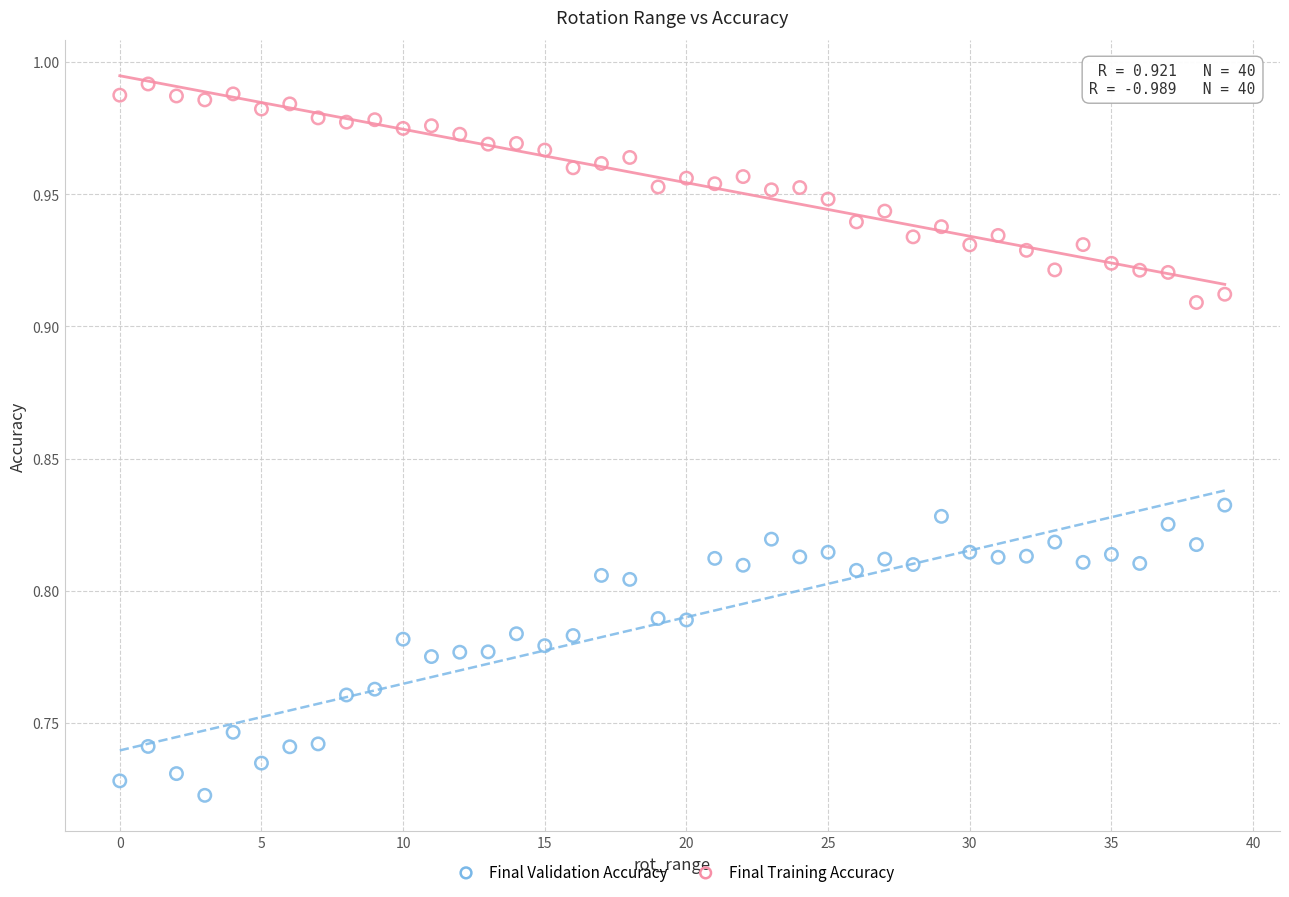

Which series reaches the maximum Y coordinate?

Final Training Accuracy